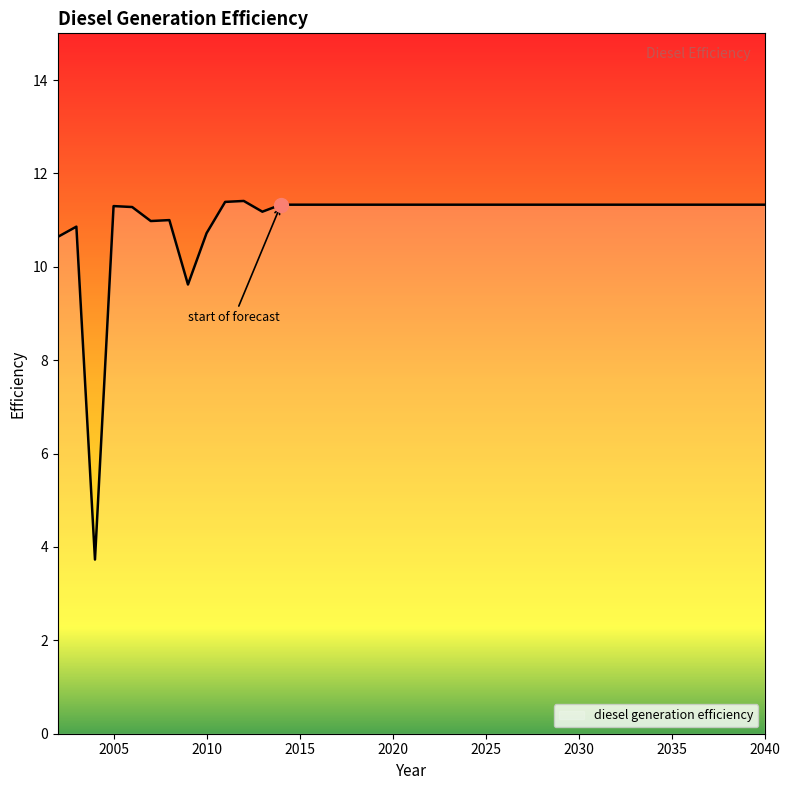

True or false: the data has more than 1 interior local peaks.

True